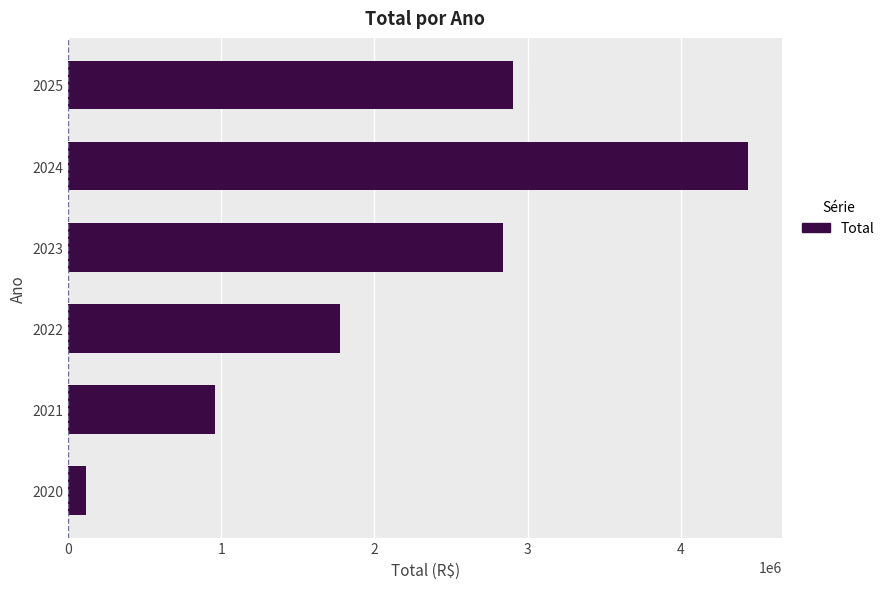

What is the smallest value displayed?

115509.0